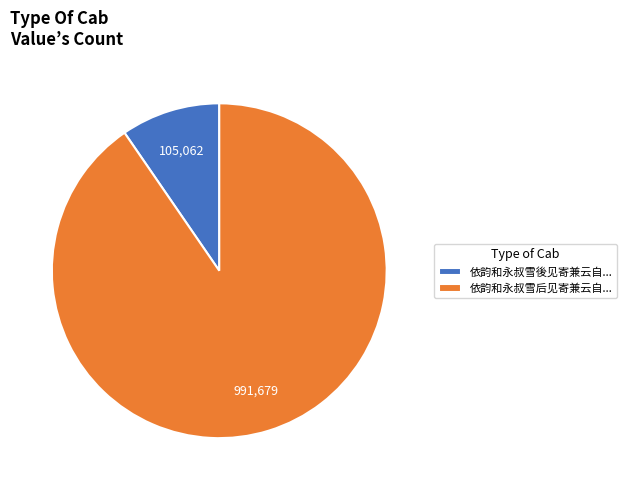

What is the largest slice in the pie chart?

依韵和永叔雪后见寄兼云自...